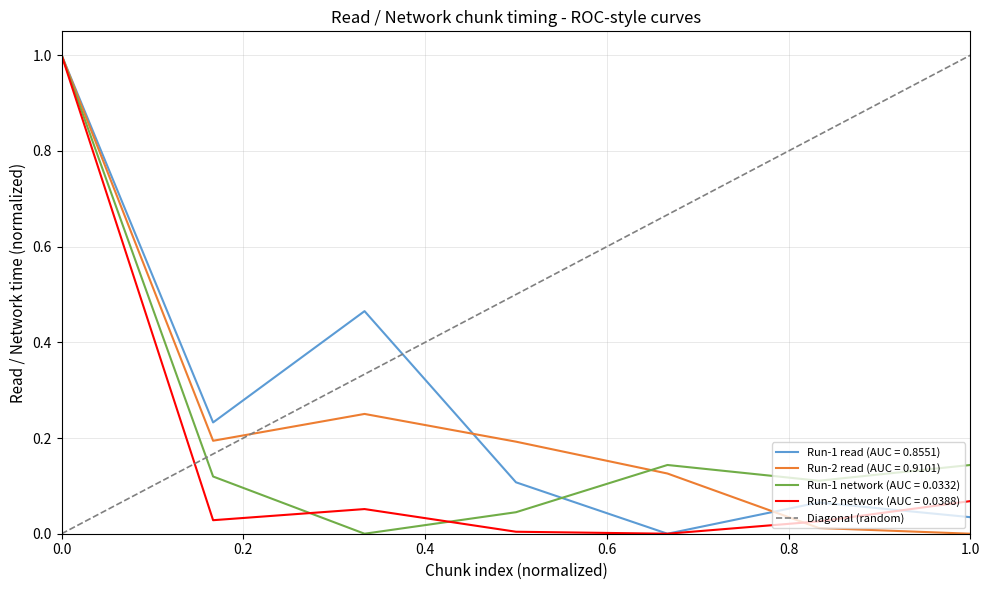

Is it true that Run-1 read (AUC = 0.8551) equals 1.3 at 0.0?

False